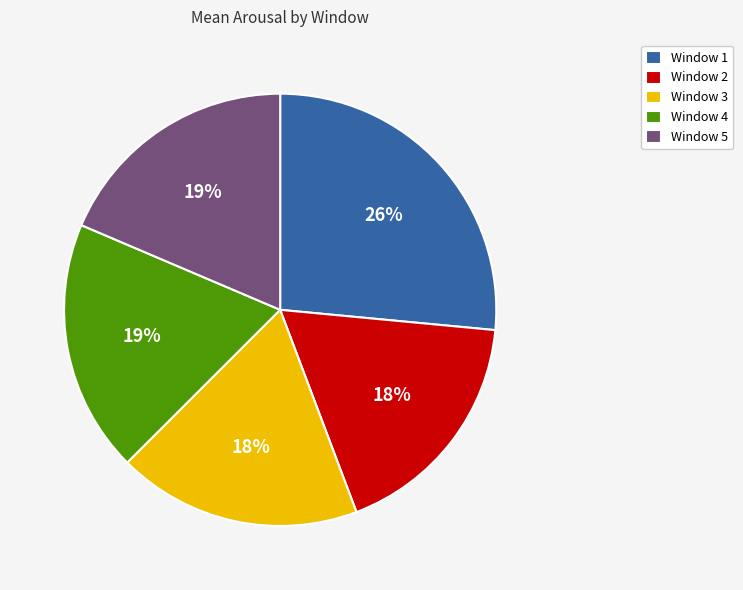

Which slice is the largest?

Window 1